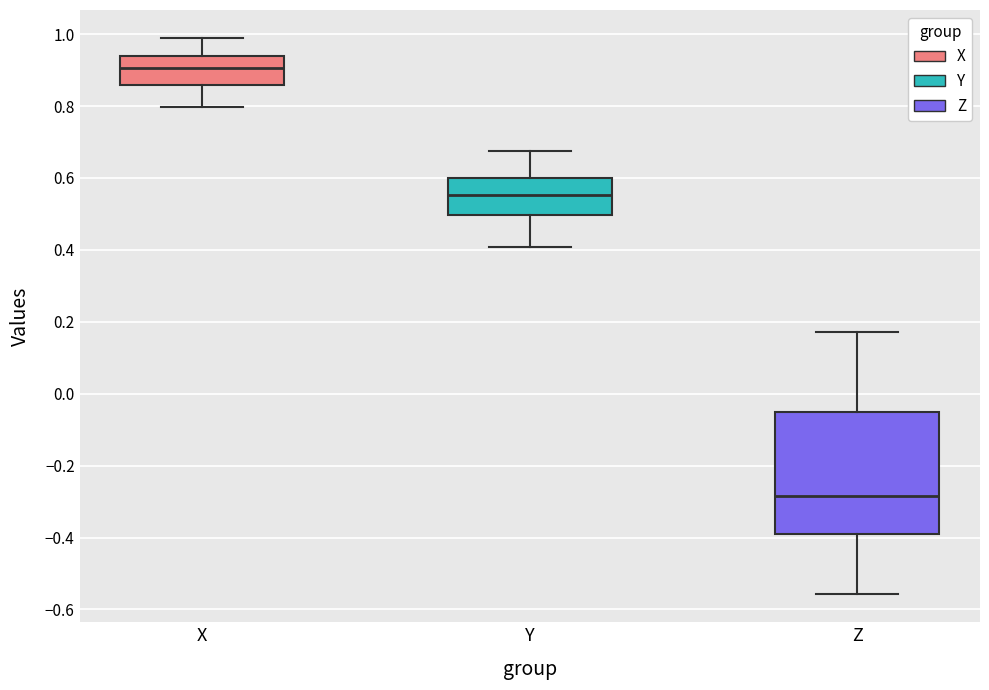

Reading left to right, read every box against the y-axis: the position of its median line, the range the box covers, and the ends of its whiskers. The values are not printed on the chart, so give them approximately, as read against the axis.

X: median 0.90, box 0.86 to 0.94, whiskers 0.80 to 0.98
Y: median 0.56, box 0.50 to 0.60, whiskers 0.40 to 0.68
Z: median -0.28, box -0.38 to -0.06, whiskers -0.56 to 0.18